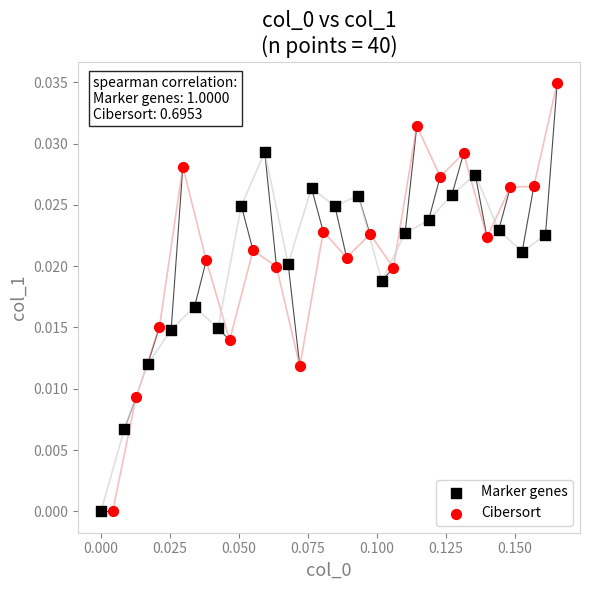

Which series has the largest Y range (max minus min)?

Cibersort